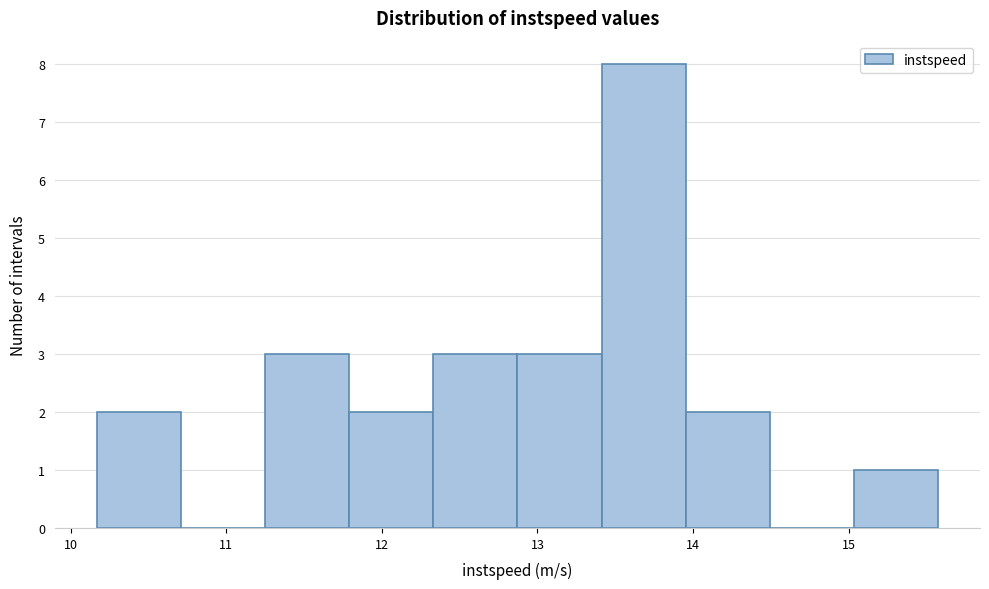

Which range on the x-axis has the tallest bar?

13.4 to 14.0